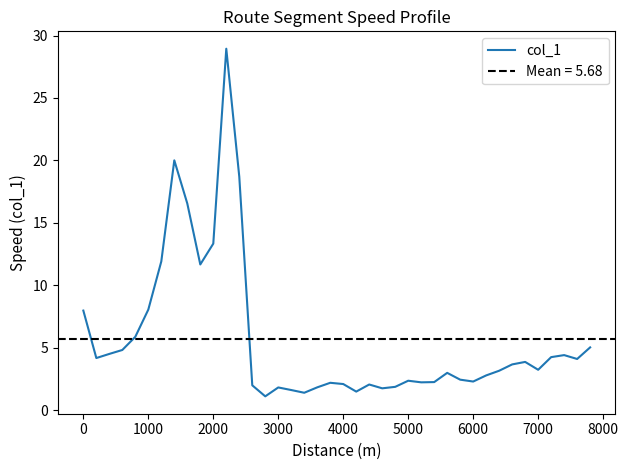

How many interior local valleys (lower than both neighbors) does the data have?

10